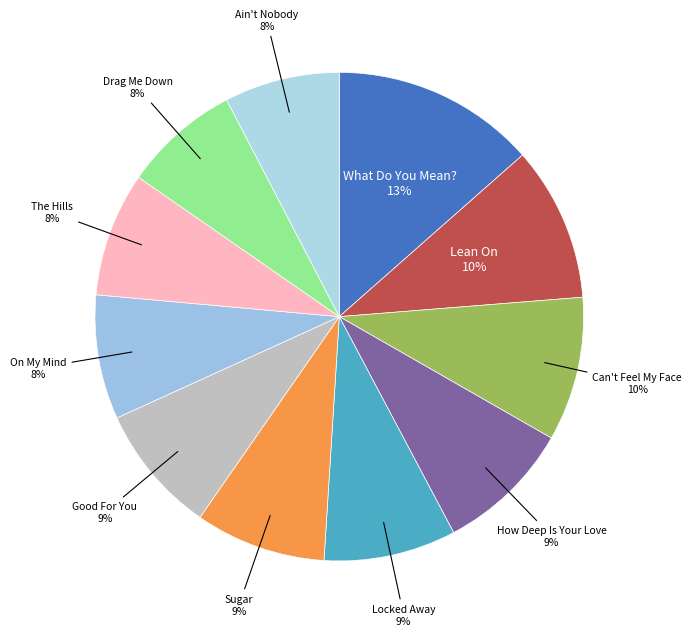

Is it true that The Hills is 8% of the pie?

True